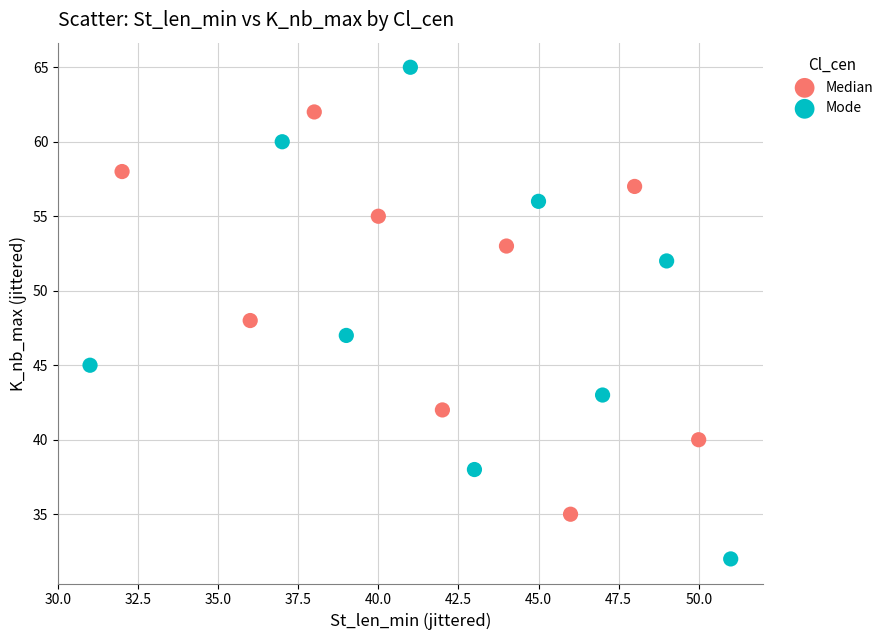

Which series contains the lowest Y value?

Mode